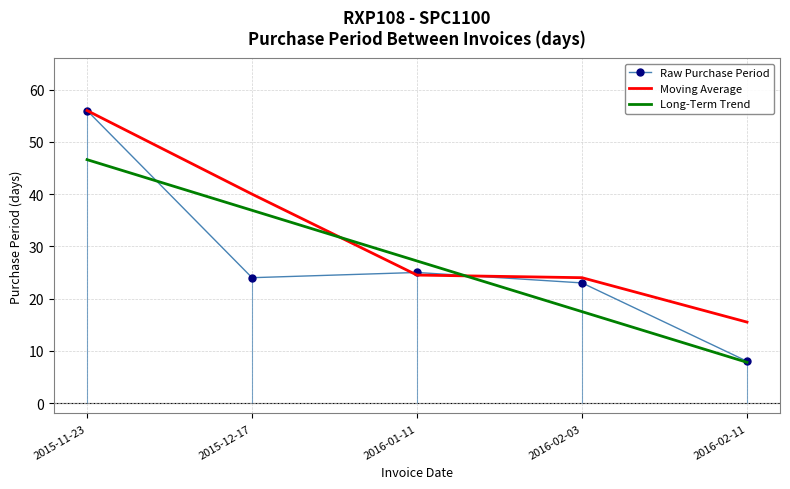

List the labels in order of Raw Purchase Period value, smallest first.

2016-02-11, 2016-02-03, 2015-12-17, 2016-01-11, 2015-11-23